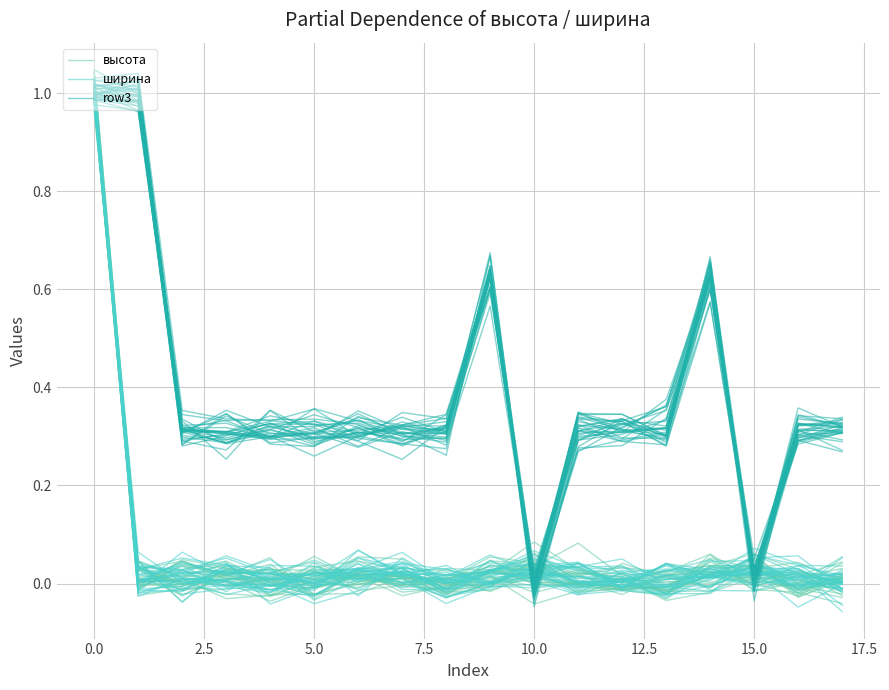

What are all the series names shown in the legend?

высота, ширина, row3